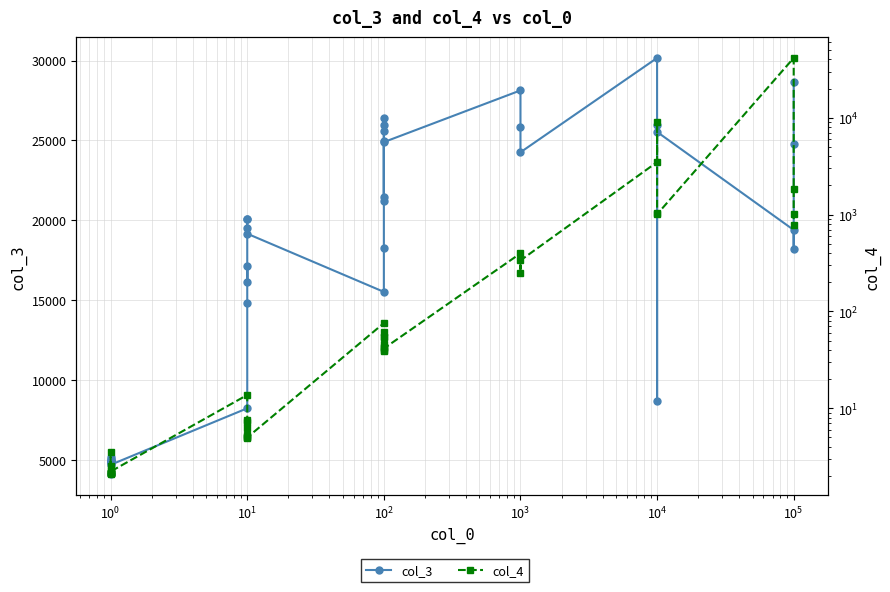

Reading left to right, what are all the values shown in this chart?

col_3: 4089.5	4980.3	5058.6	4786.9	4949.1	4904.2	5151.0	4847.1	4891.9	4688.1	8226.1	14807.0	17130.0	16140.0	20089.0	20066.0	19528.0	19157.0	15515.0	18264.0	24962.0	26373.0	25948.0	25565.0	21448.0	21234.0	24892.0	28129.0	25833.0	24255.0	30161.0	8683.1	25977.0	25530.0	19390.0	18216.0	24757.0	28650.0
col_4: 2.5	2.2	3.6	2.1	2.1	2.2	2.1	2.1	2.2	2.2	13.7	7.5	6.3	7.3	5.3	5.0	4.9	5.0	75.8	61.4	43.2	40.2	46.0	39.4	54.4	53.9	41.5	398.1	251.2	336.8	3483.2	8988.0	1047.6	1007.9	41428.0	1821.7	1024.0	776.4